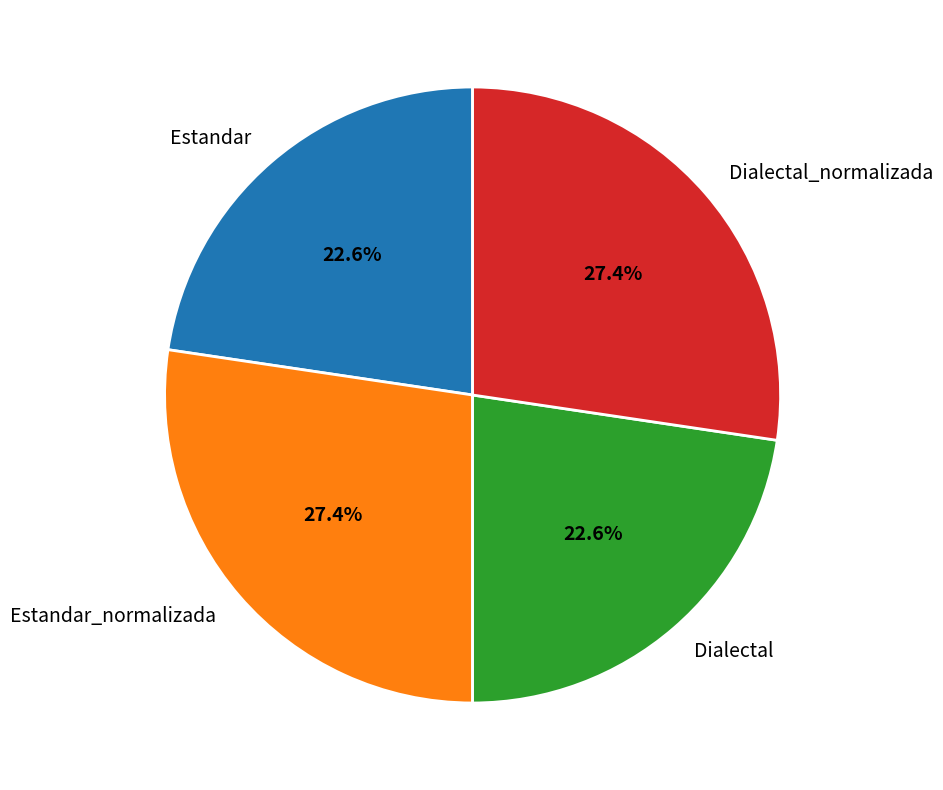

What is the ratio of the value at Estandar_normalizada to the value at Dialectal?

1.2